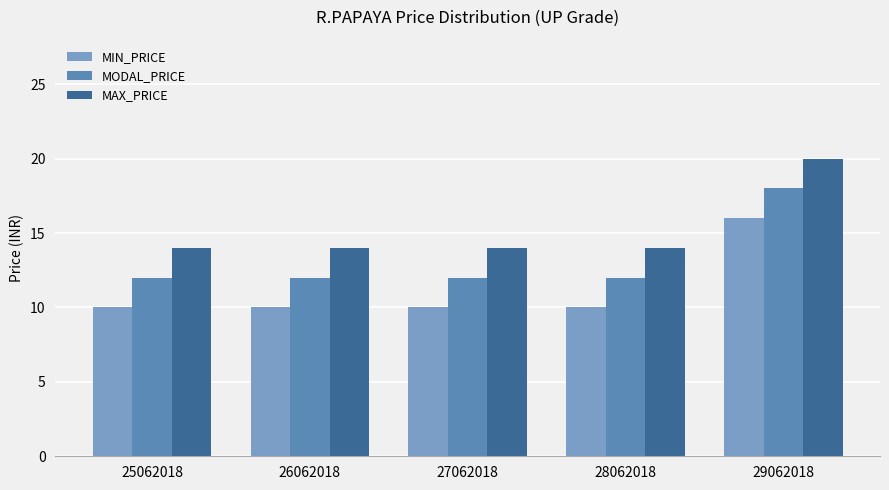

Count the number of categories in the chart.

5